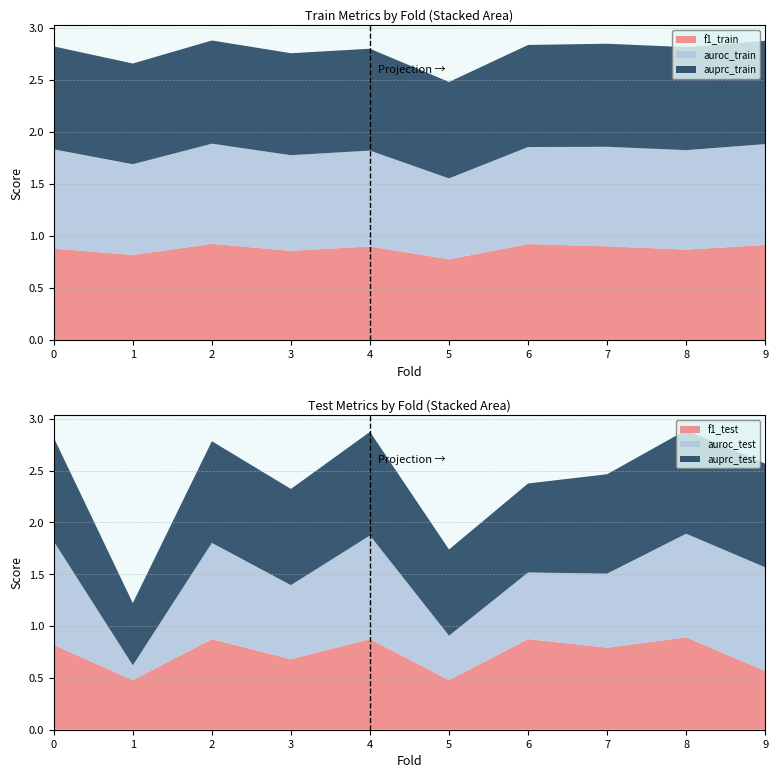

Reading left to right, list all the values displayed in this chart.

f1_train: 0=0.9	1=0.8	2=0.9	3=0.9	4=0.9	5=0.8	6=0.9	7=0.9	8=0.9	9=0.9
auroc_train: 0=1.0	1=0.9	2=1.0	3=0.9	4=0.9	5=0.8	6=0.9	7=1.0	8=1.0	9=1.0
auprc_train: 0=1.0	1=1.0	2=1.0	3=1.0	4=1.0	5=0.9	6=1.0	7=1.0	8=1.0	9=1.0
f1_test: 0=0.8	1=0.5	2=0.9	3=0.7	4=0.9	5=0.5	6=0.9	7=0.8	8=0.9	9=0.6
auroc_test: 0=1.0	1=0.1	2=0.9	3=0.7	4=1.0	5=0.4	6=0.6	7=0.7	8=1.0	9=1.0
auprc_test: 0=1.0	1=0.6	2=1.0	3=0.9	4=1.0	5=0.8	6=0.9	7=1.0	8=1.0	9=1.0